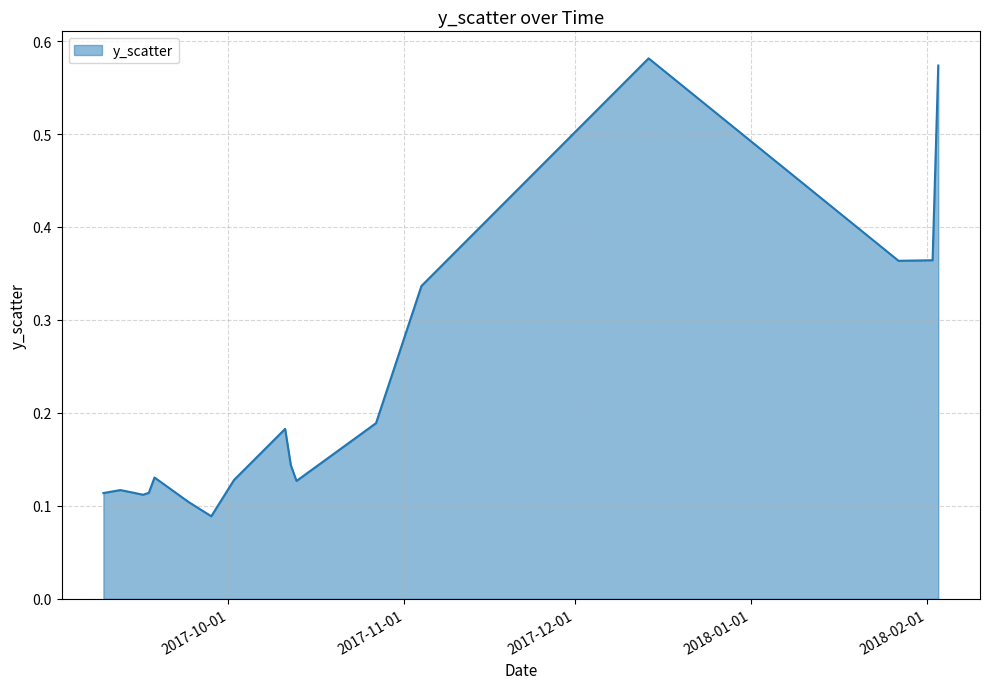

How many lines are shown in the chart?

1